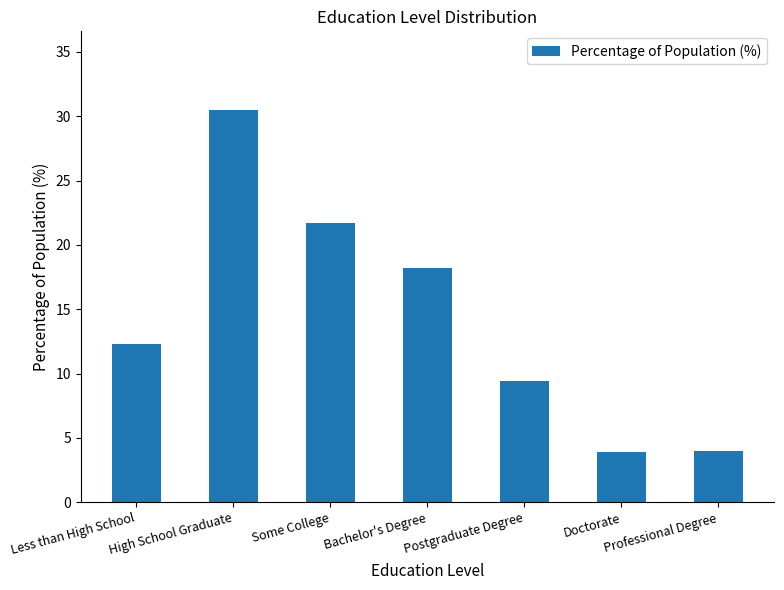

What is the value of the 4th bar from the left?

18.2